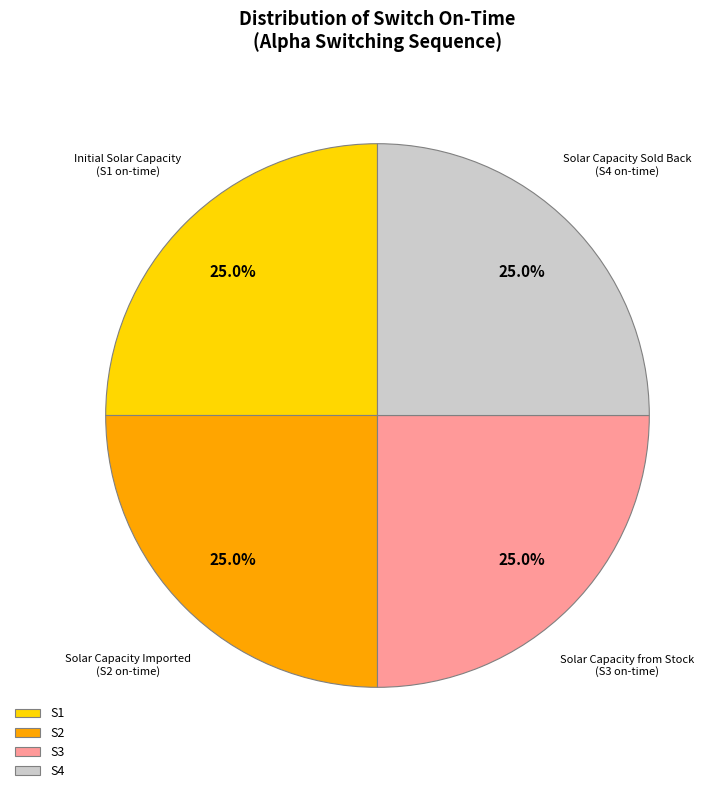

To the nearest percent, what is the average slice percentage?

25%